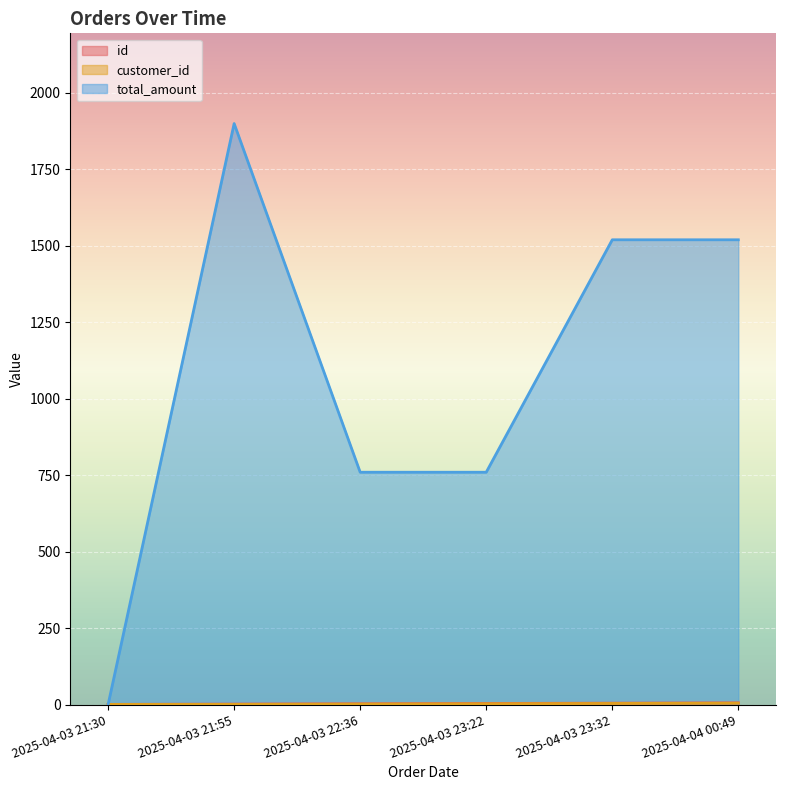

List the labels in order of total_amount value, smallest first.

2025-04-03 21:30, 2025-04-03 22:36, 2025-04-03 23:22, 2025-04-03 23:32, 2025-04-04 00:49, 2025-04-03 21:55